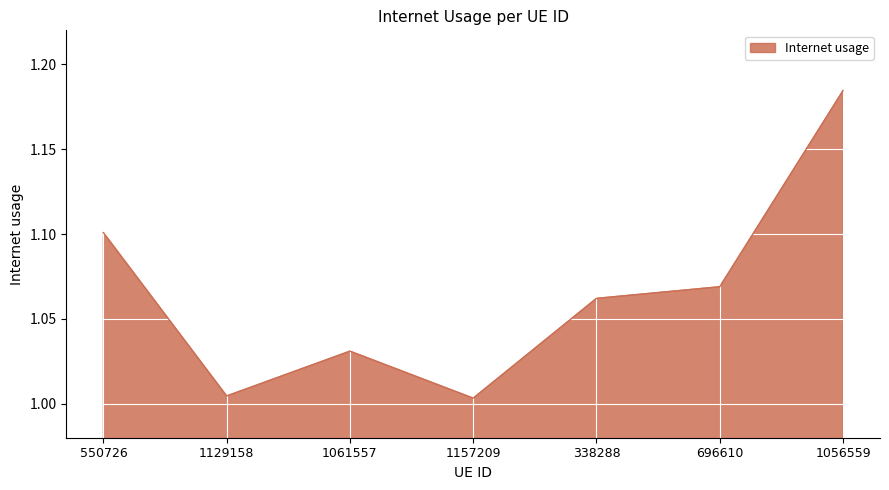

What position from the left is 696610?

6